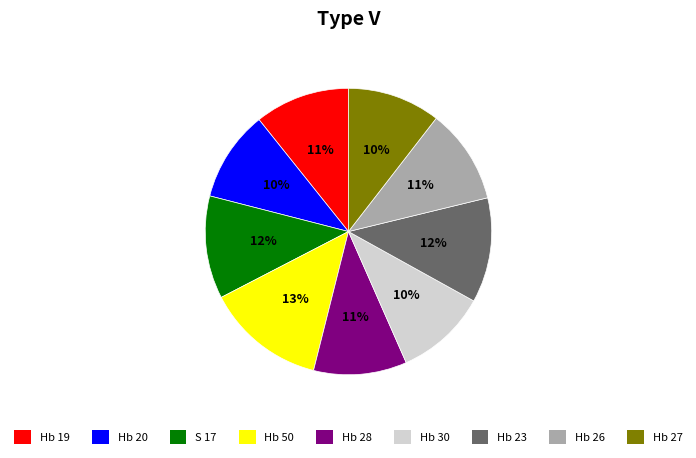

True or false: Hb 30 accounts for 21% of the total.

False